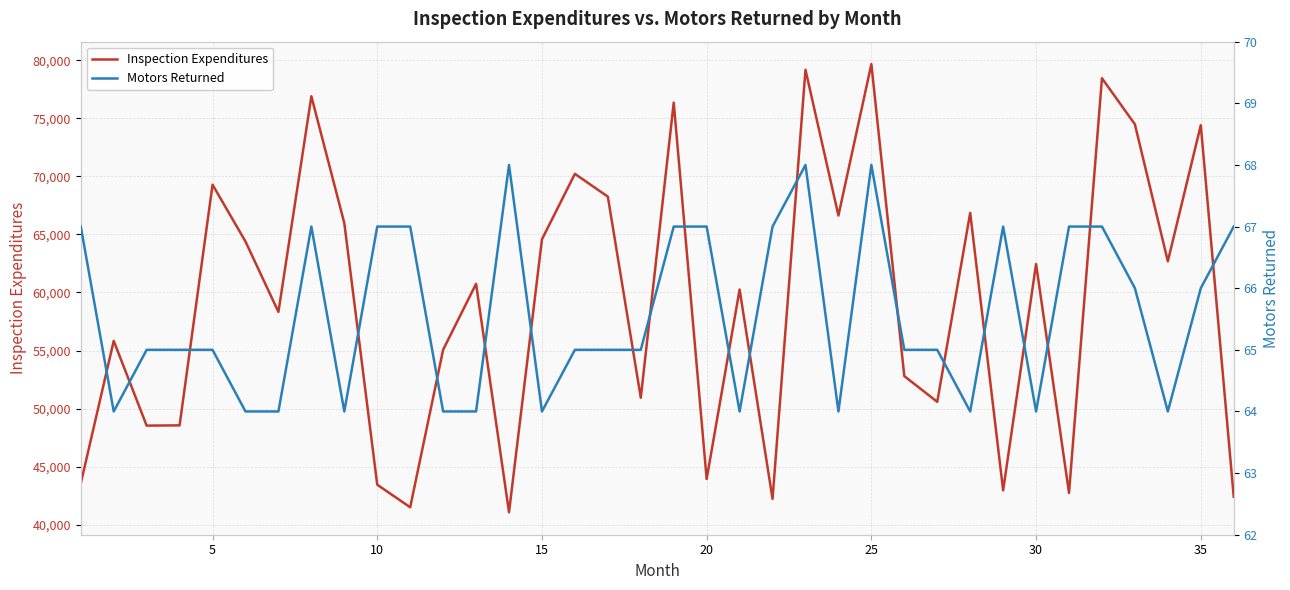

What is the lowest value of the Inspection Expenditures series?

41061